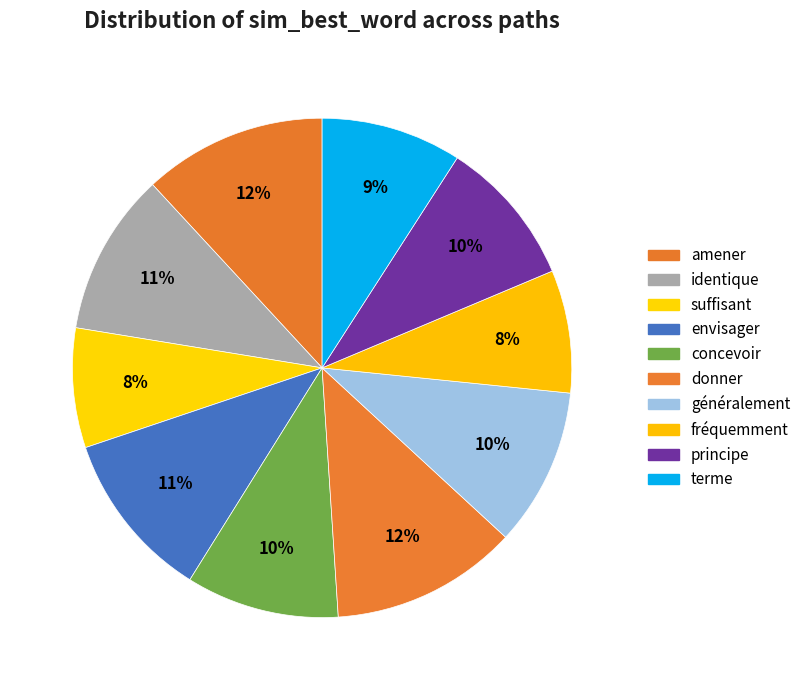

Which category has the smallest portion of the pie?

suffisant